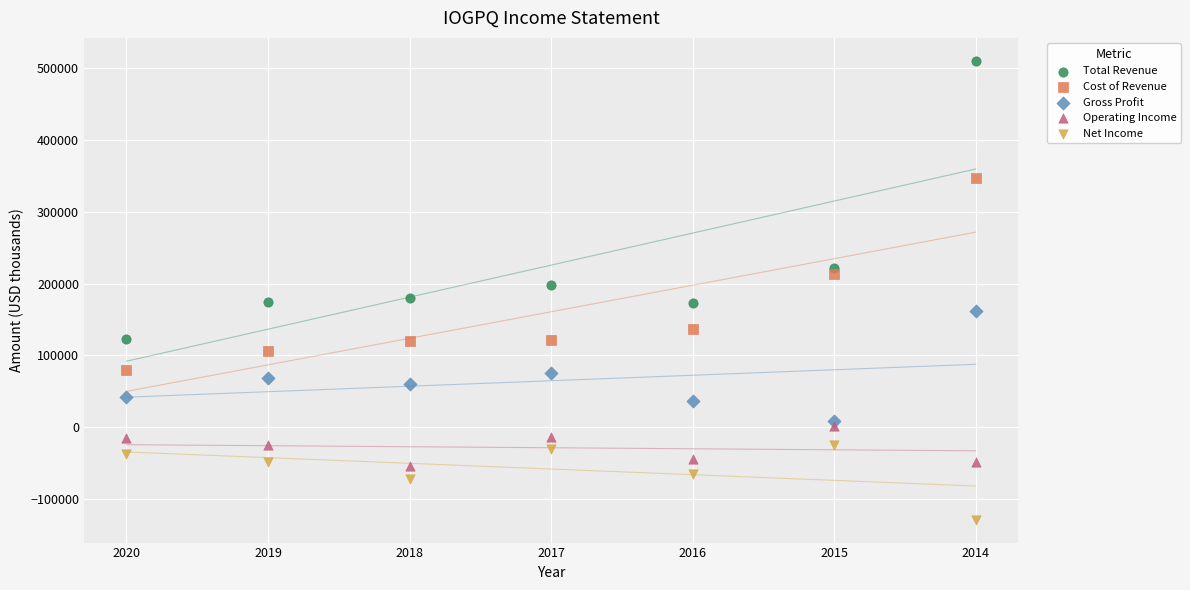

What are all the series names shown in the legend?

Total Revenue, Cost of Revenue, Gross Profit, Operating Income, Net Income